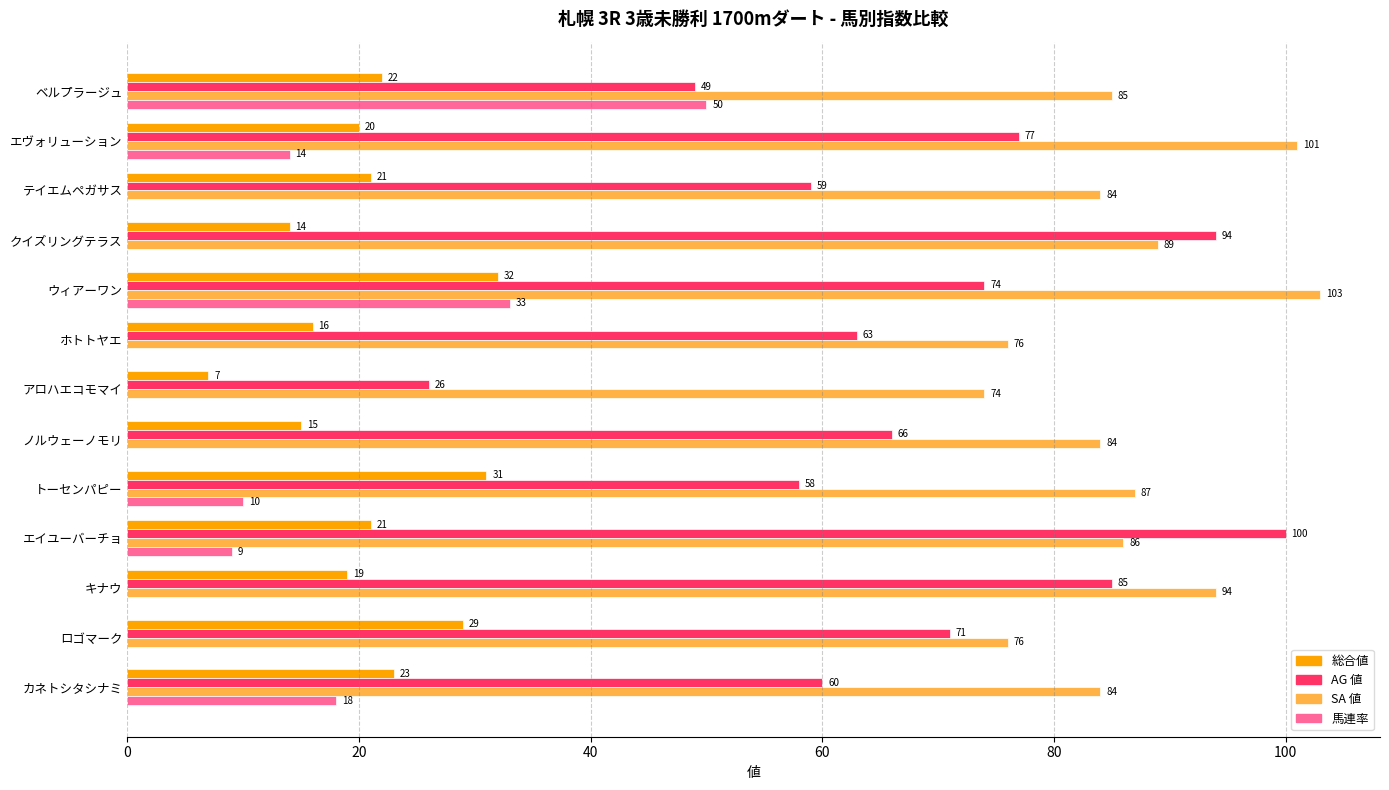

What is the total value across all series at トーセンパピー?

186